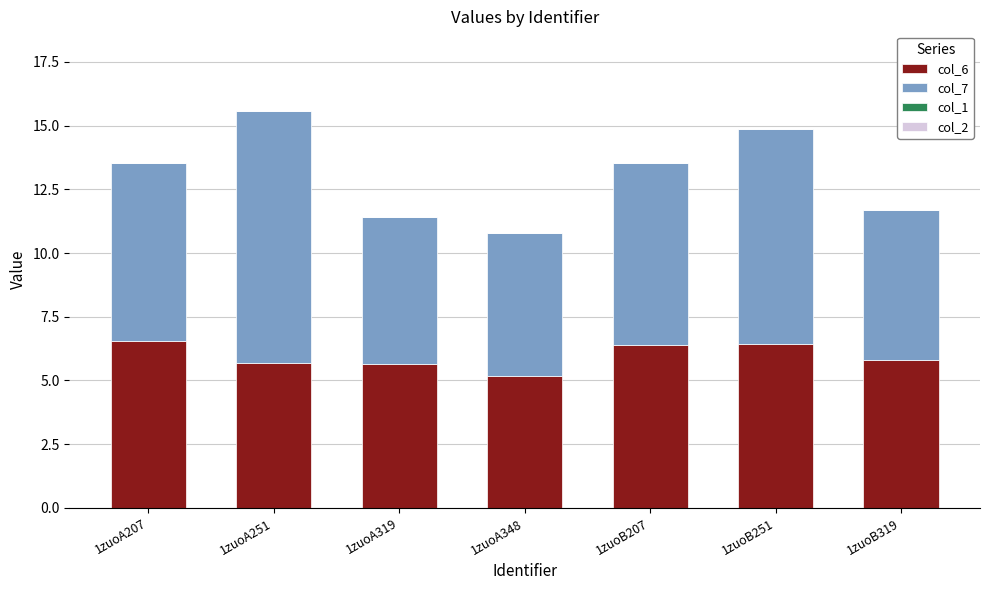

What is the total value across all series at 1zuoA207?

13.5